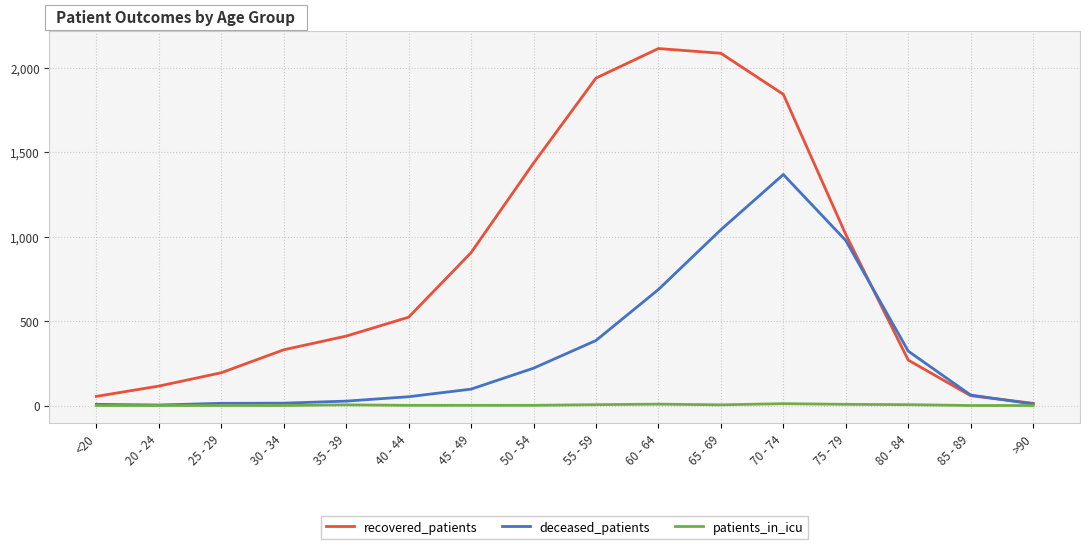

Is the value of deceased_patients at 65 - 69 greater than the value of patients_in_icu at 70 - 74?

Yes